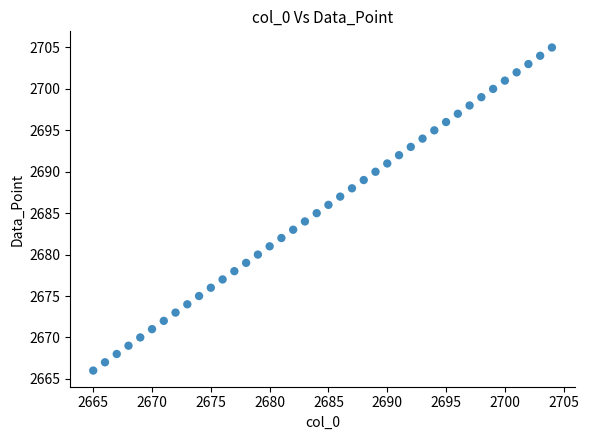

What is the range of Y values (max minus min)?

39